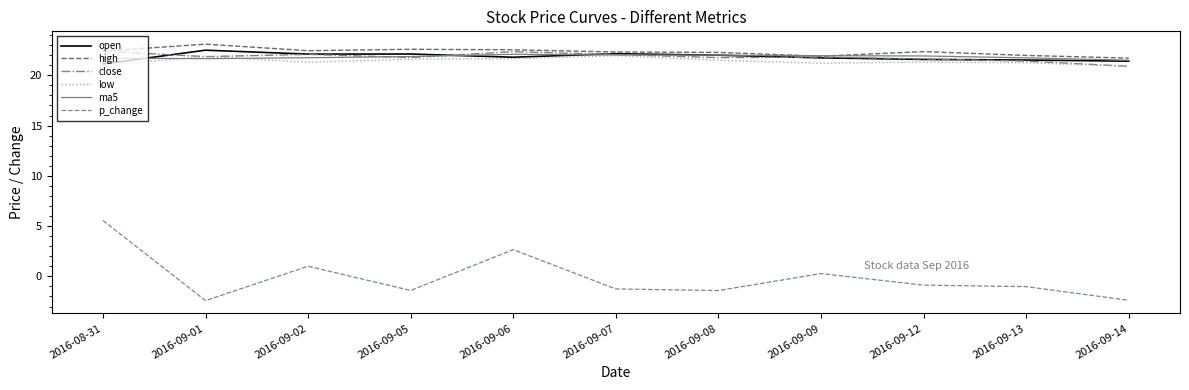

At how many categories does at least one series exceed 15?

11